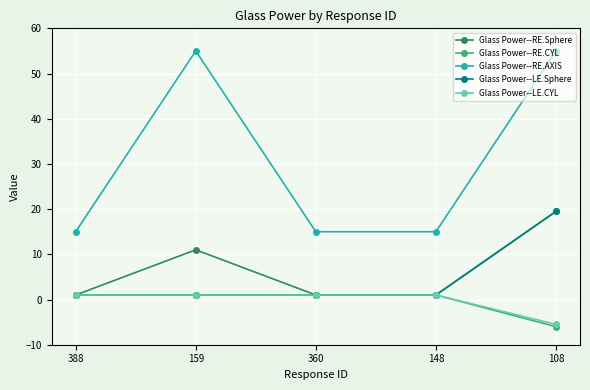

Is this an area chart (filled region under the line)?

No